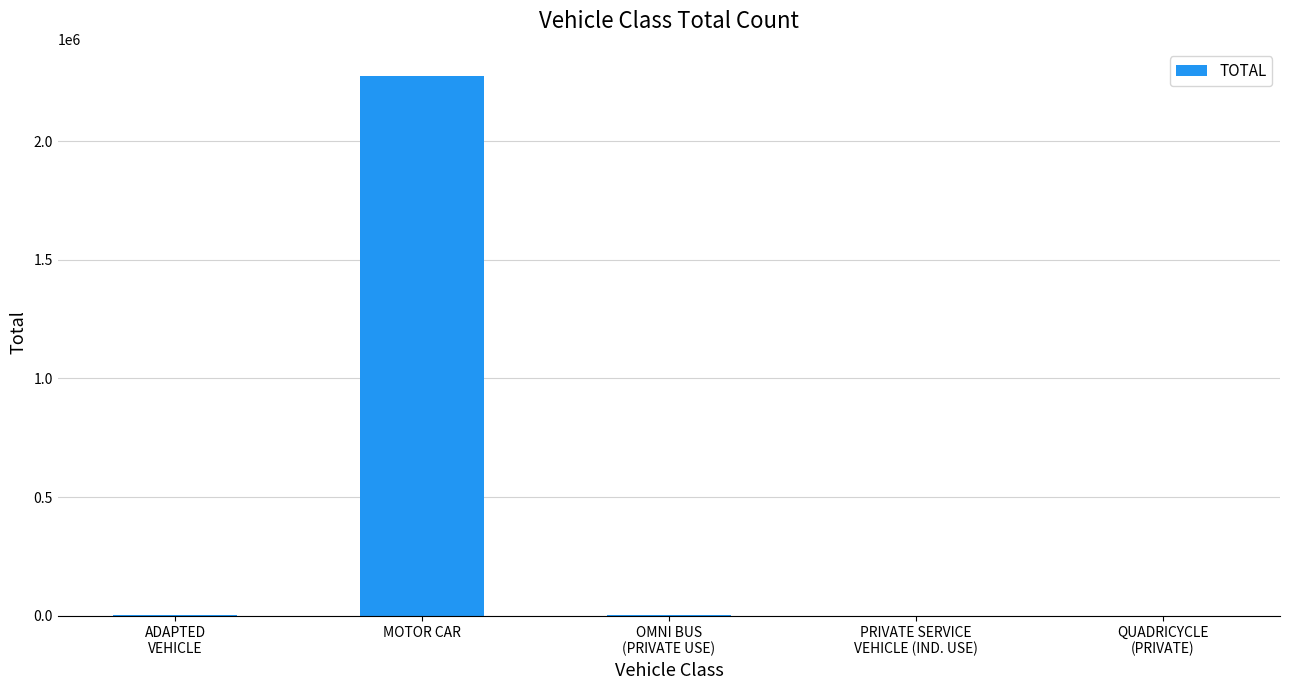

What is the sum of the values at MOTOR CAR and OMNI BUS
(PRIVATE USE)?

2280266